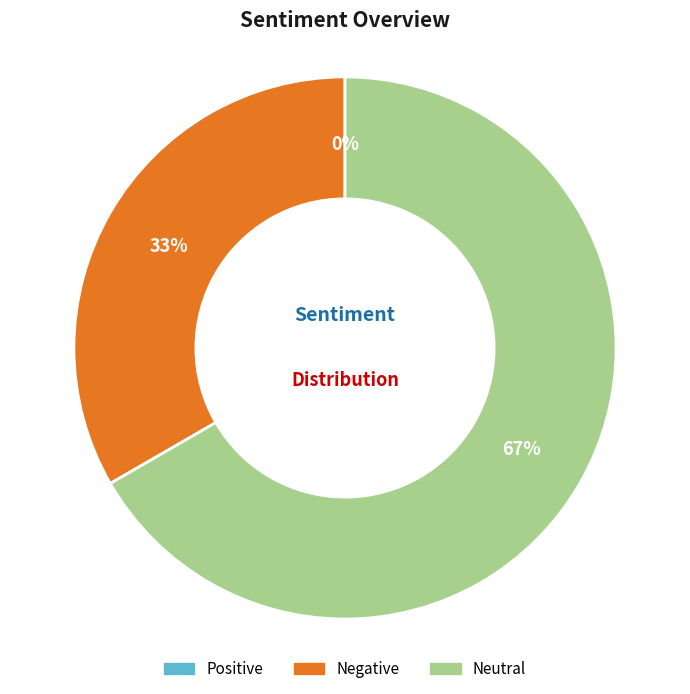

Combined, do Neutral and Positive account for over 50%?

Yes